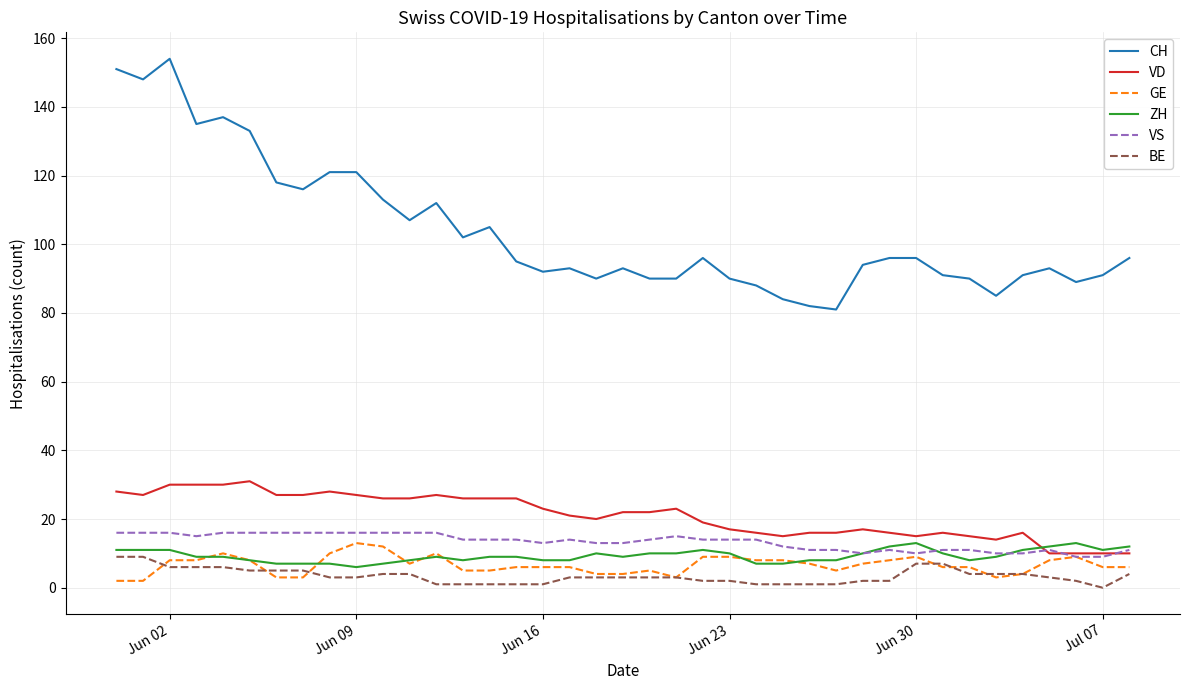

How many categories are shown in the chart?

39